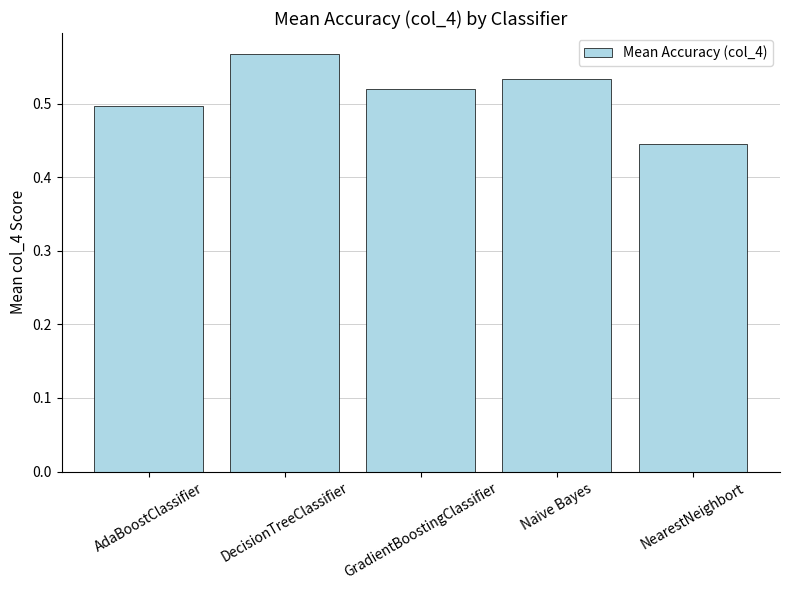

At which category does the chart reach its peak across all series?

DecisionTreeClassifier